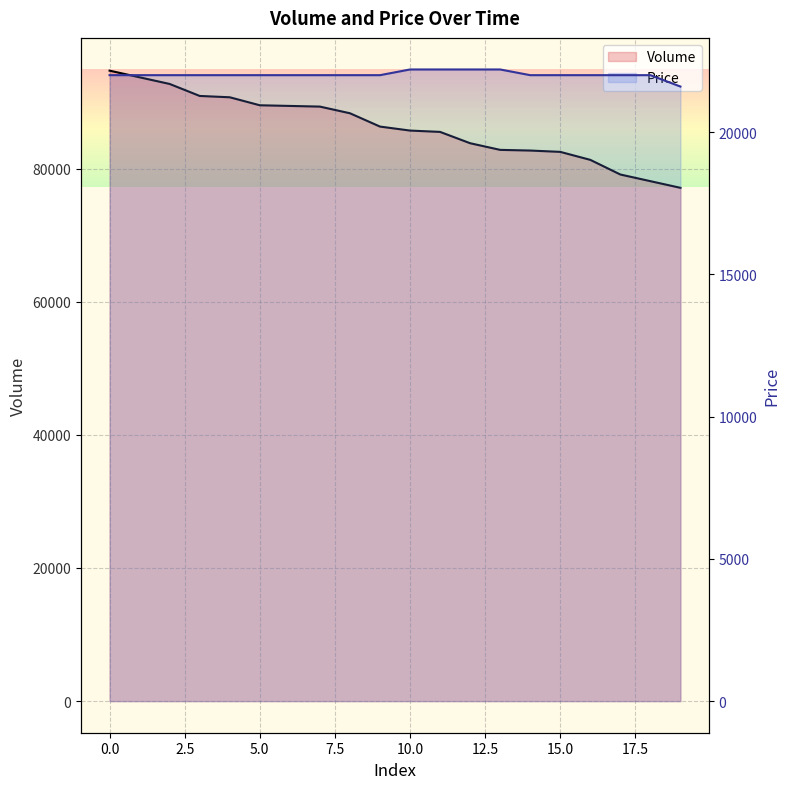

True or false: Volume and Price intersect in this chart.

False